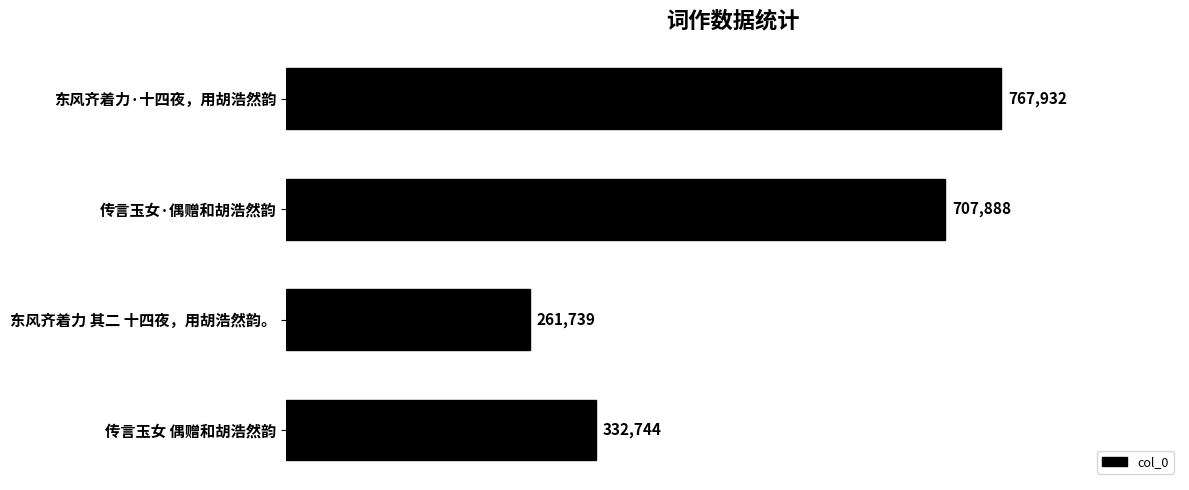

Rank the categories by value from highest to lowest.

东风齐着力·十四夜，用胡浩然韵, 传言玉女·偶赠和胡浩然韵, 传言玉女 偶赠和胡浩然韵, 东风齐着力 其二 十四夜，用胡浩然韵。